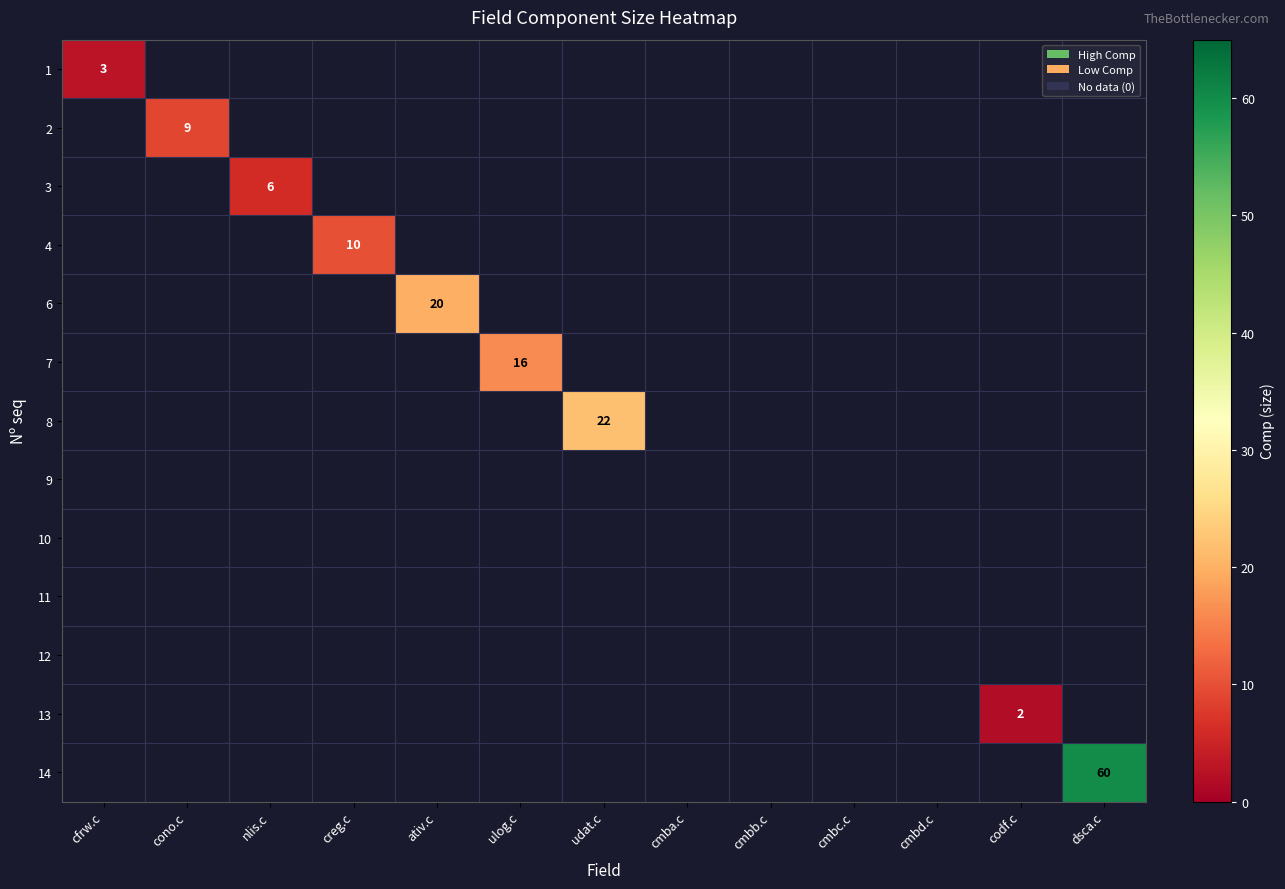

What is the greatest value displayed?

60.0